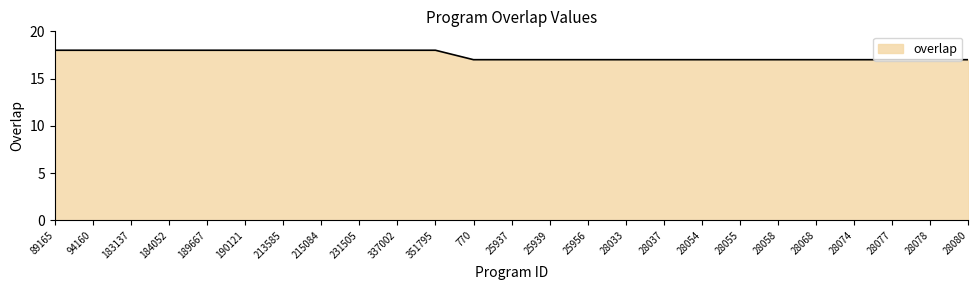

The value at 89165 is 18. True or false?

True